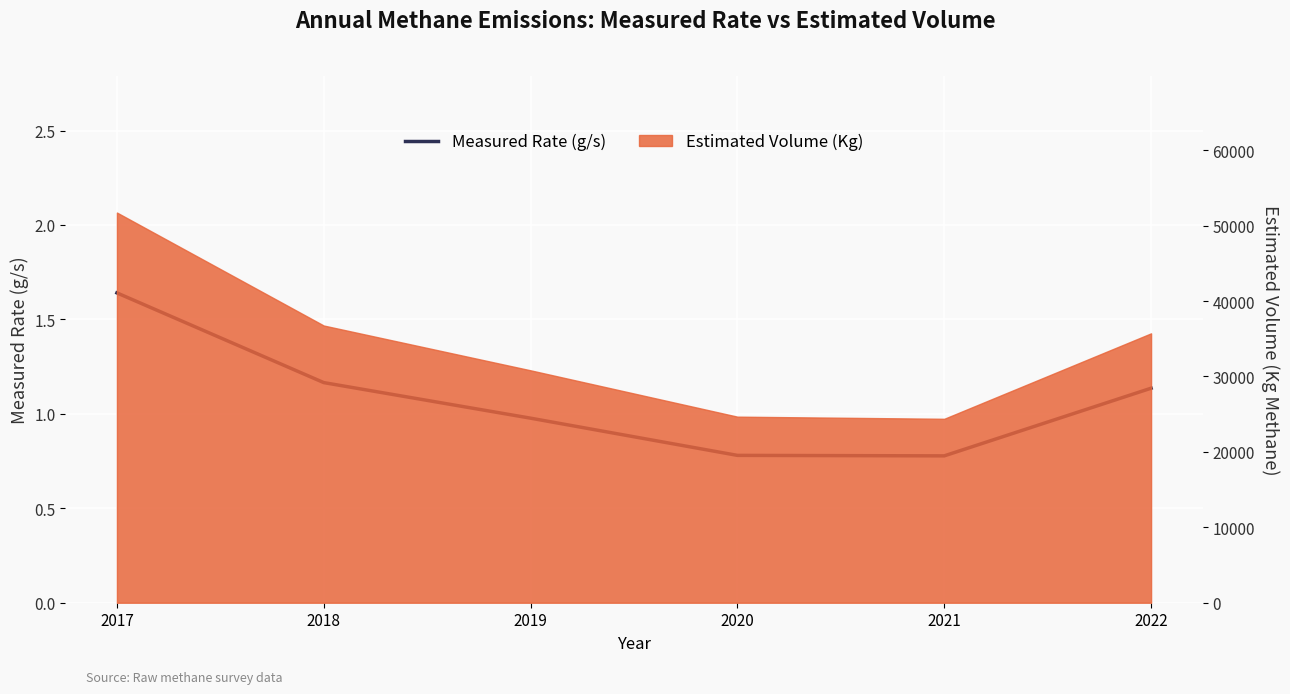

What is the change in value from 2018 to 2019?

-0.2